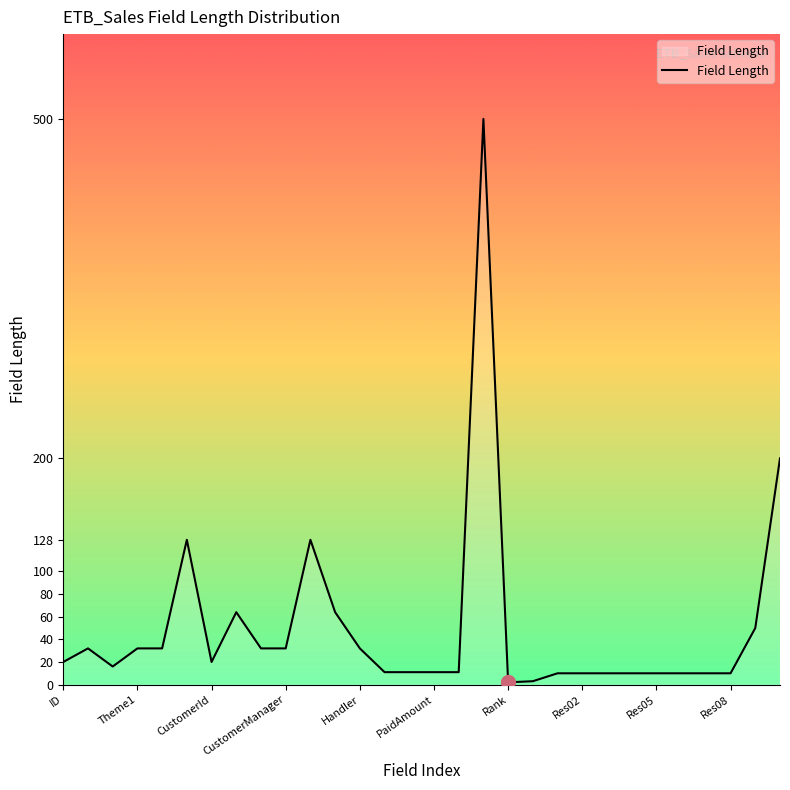

What is the difference between the maximum and minimum values?

498